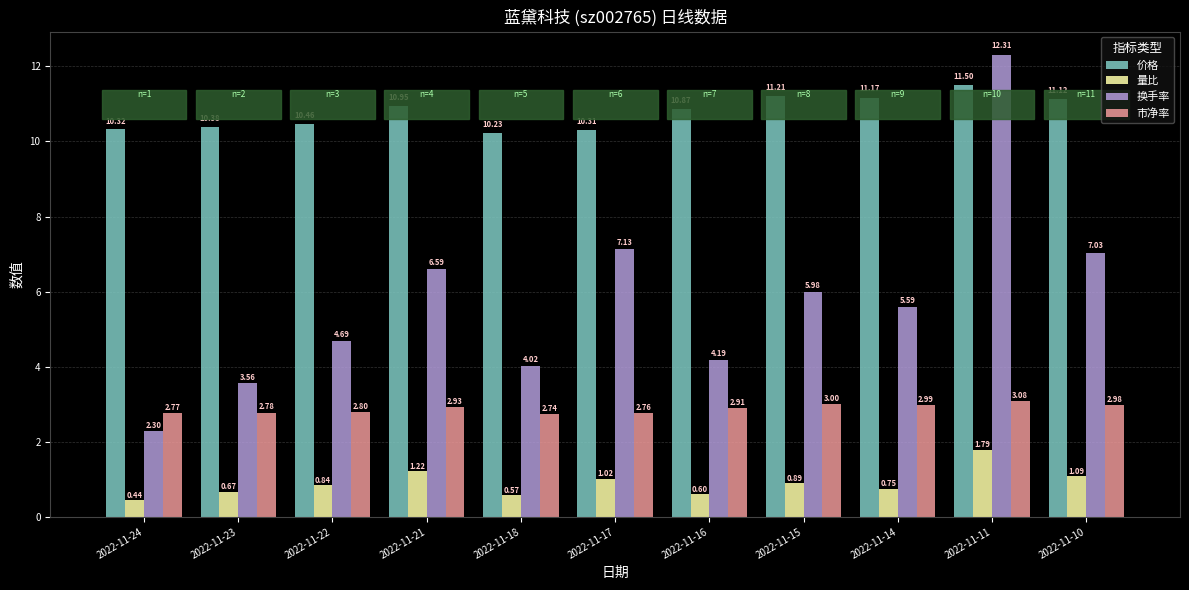

Which series has the largest total across all categories?

价格